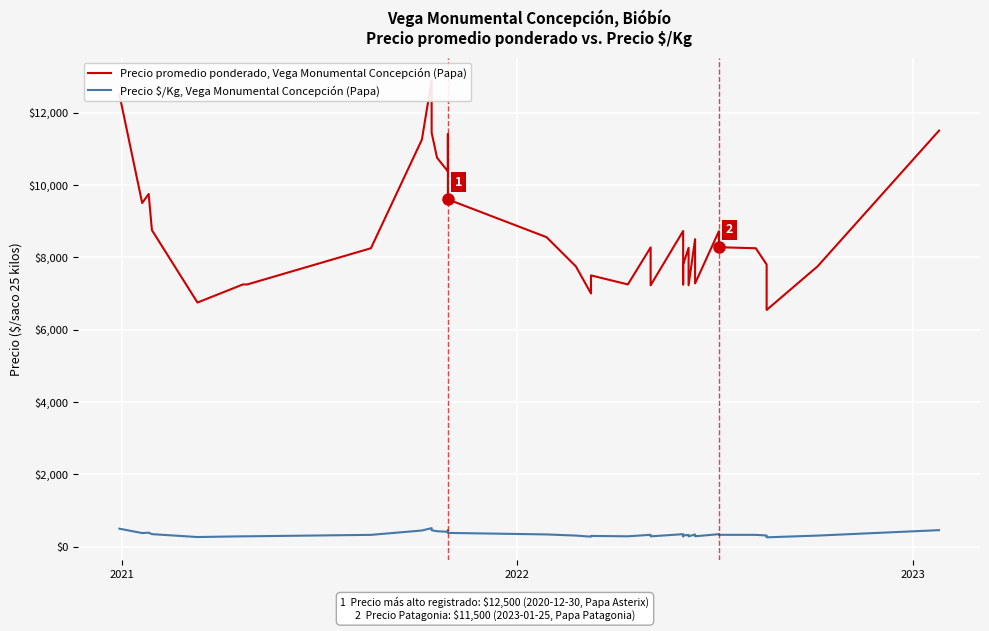

The Precio $/Kg, Vega Monumental Concepción (Papa) series shows 542 at 27. True or false?

False